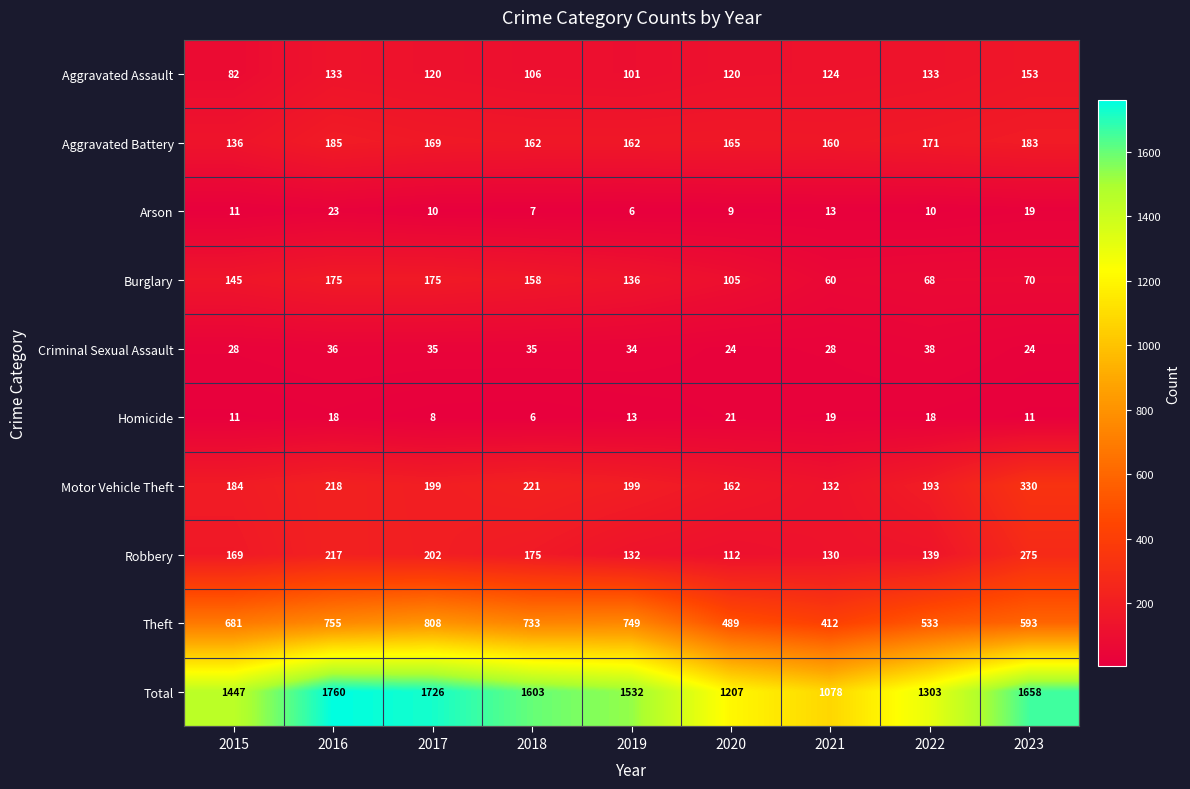

What is the maximum value for Theft?

808